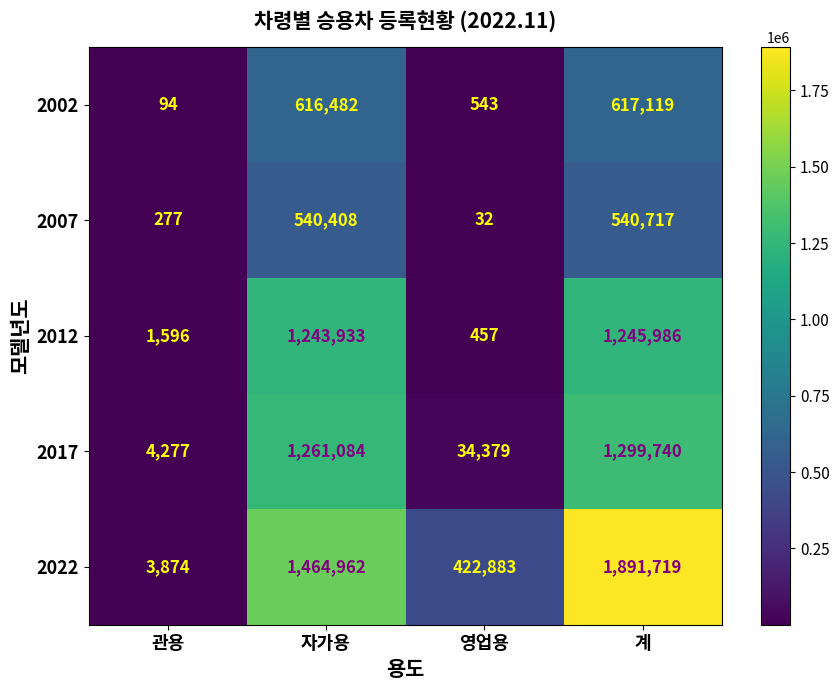

Is it true that 2007 equals 32 at 영업용?

True